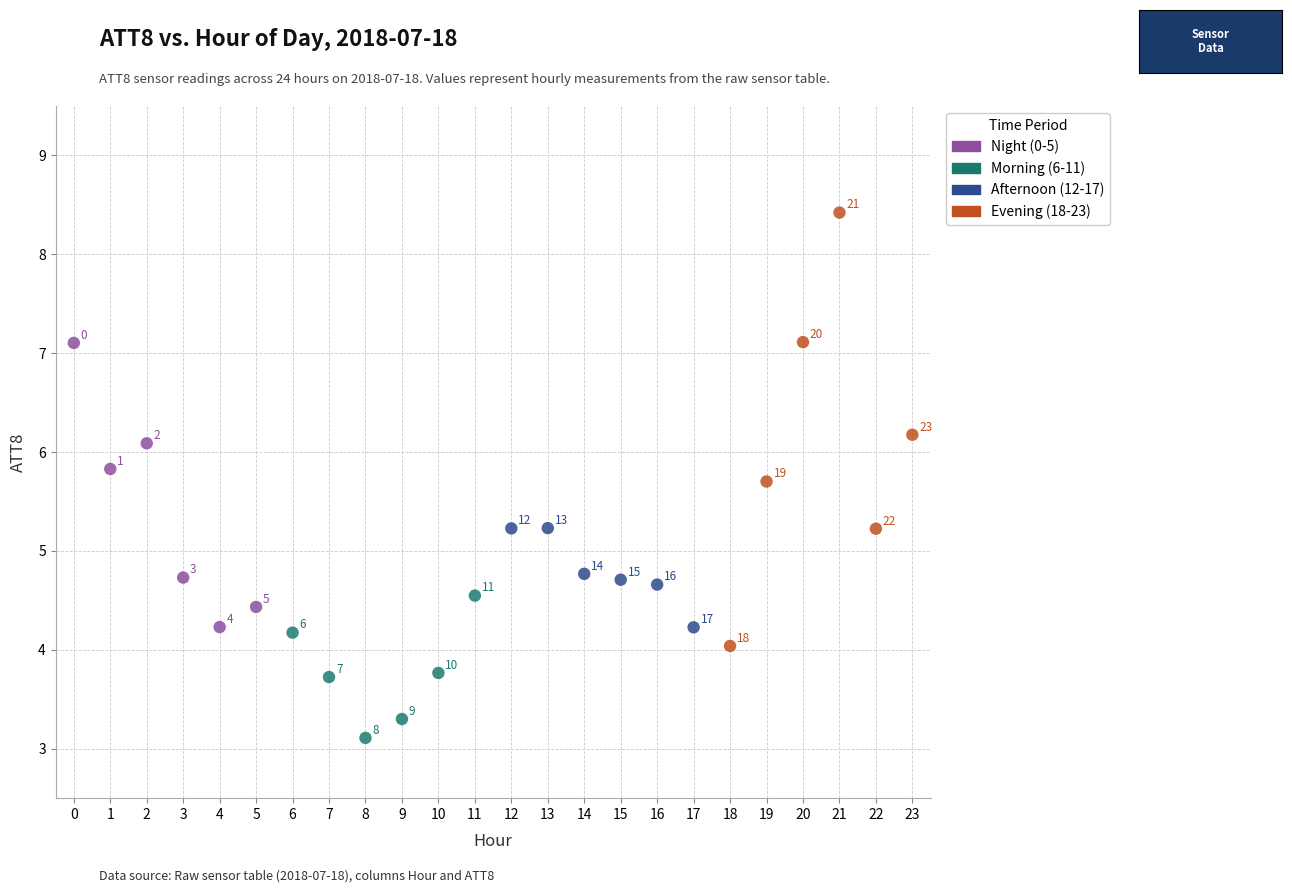

Which series contains the highest Y value?

Evening (18-23)